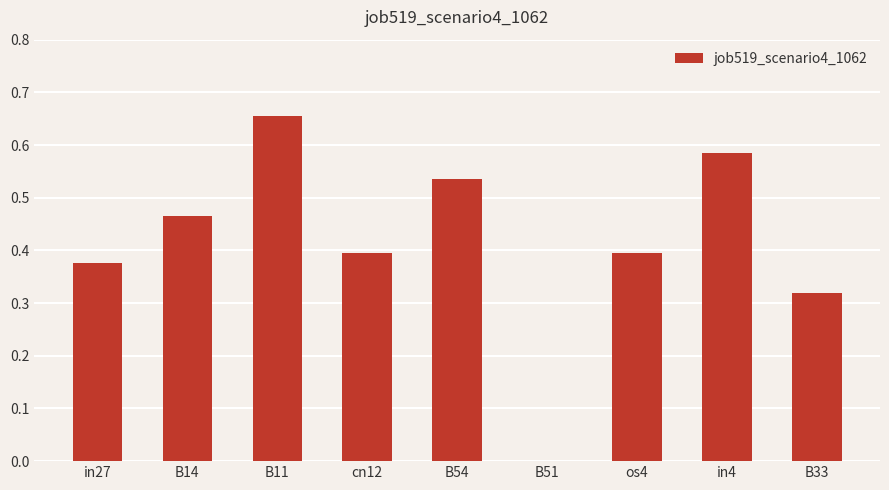

True or false: the data shows 0.4 at in4.

False